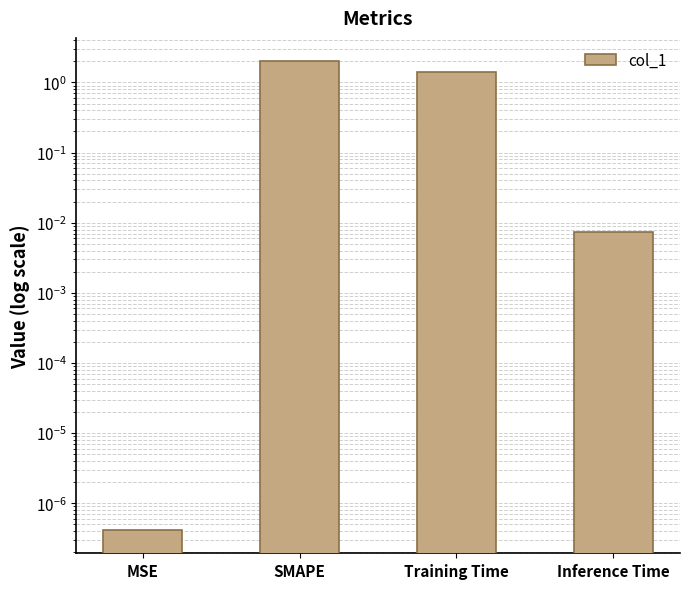

How many categories are shown in the chart?

4